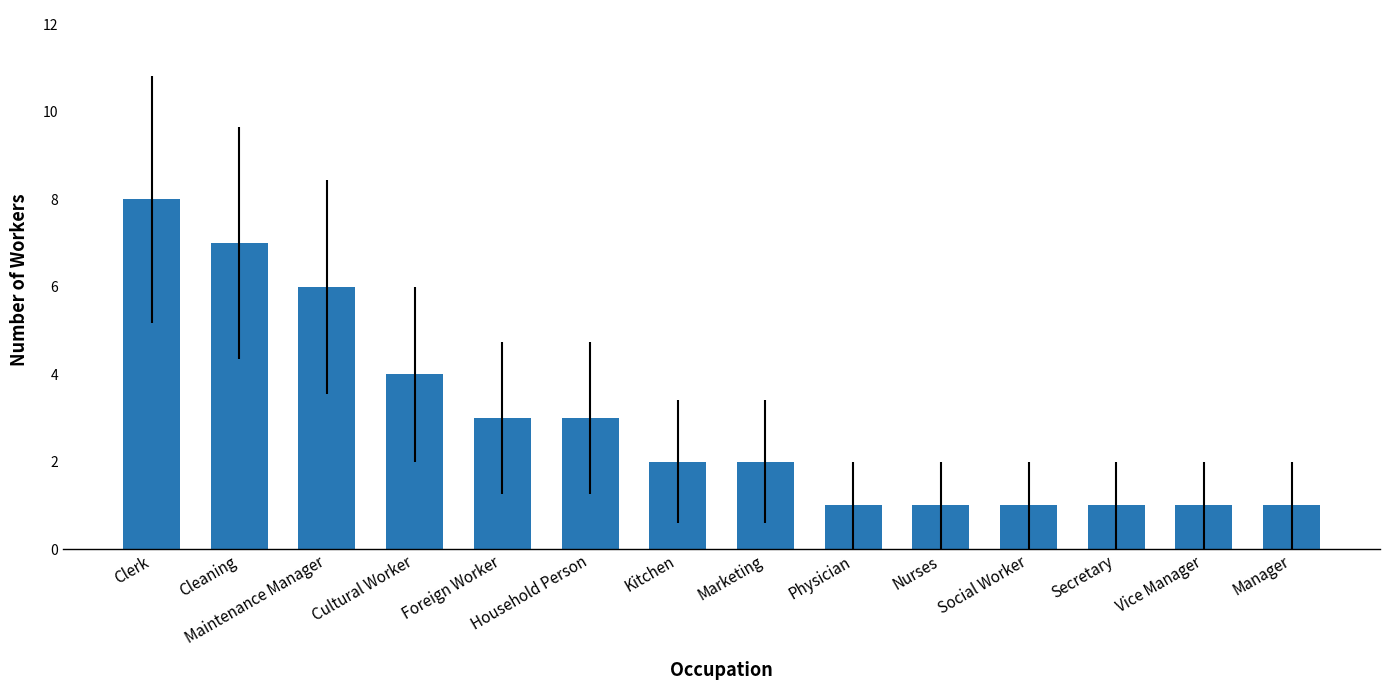

What position from the right is Household Person?

9